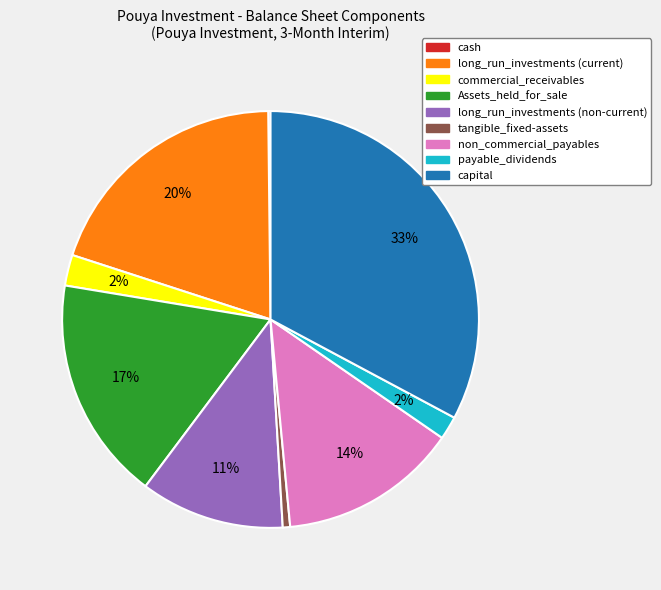

Between long_run_investments (current) and commercial_receivables, which is larger?

long_run_investments (current)